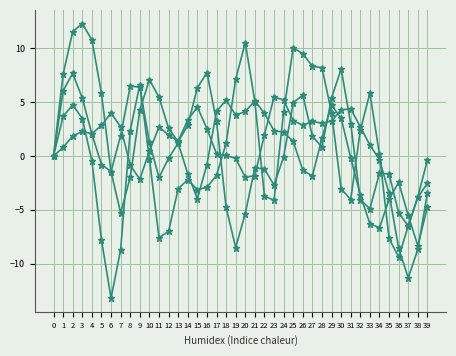

How many lines are shown in the chart?

4